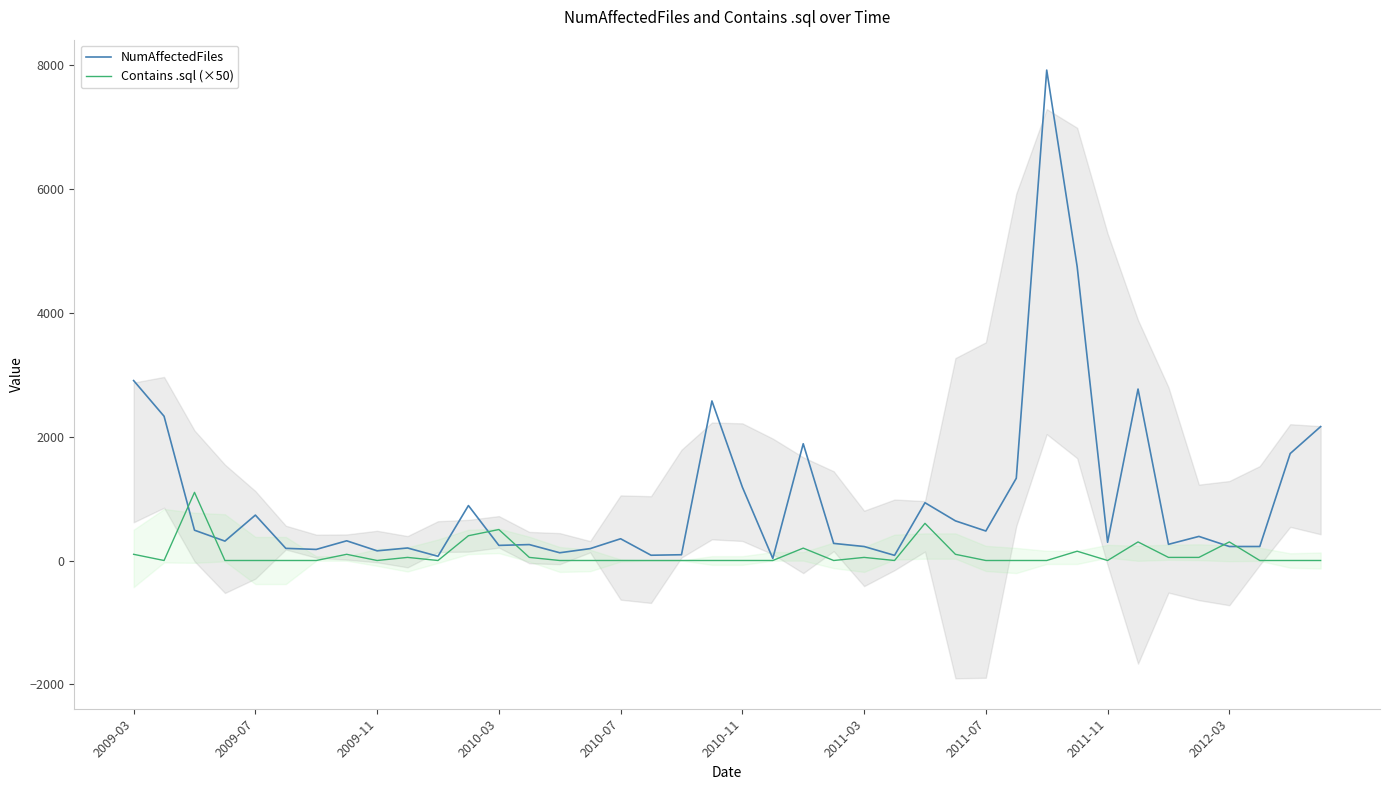

What is the maximum value for NumAffectedFiles?

7918